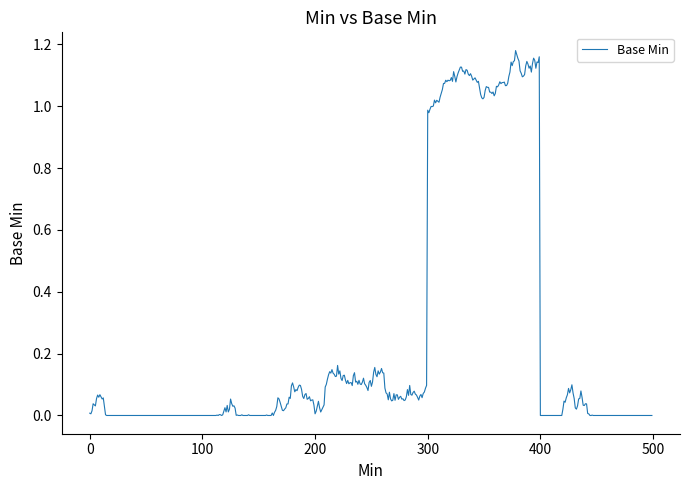

How many distinct data groups are displayed?

1